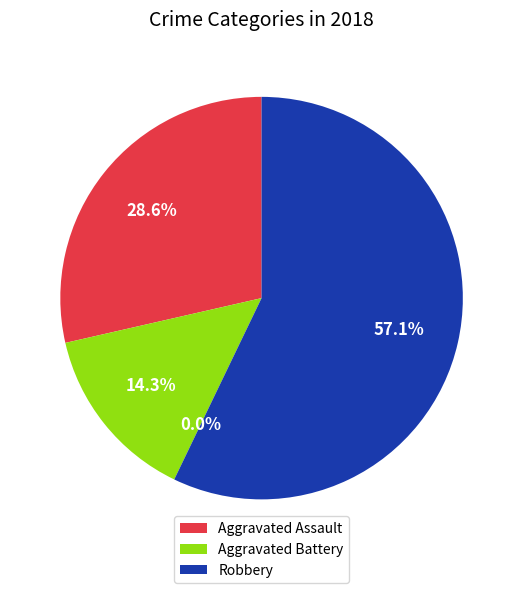

How many slices are in this pie chart?

4